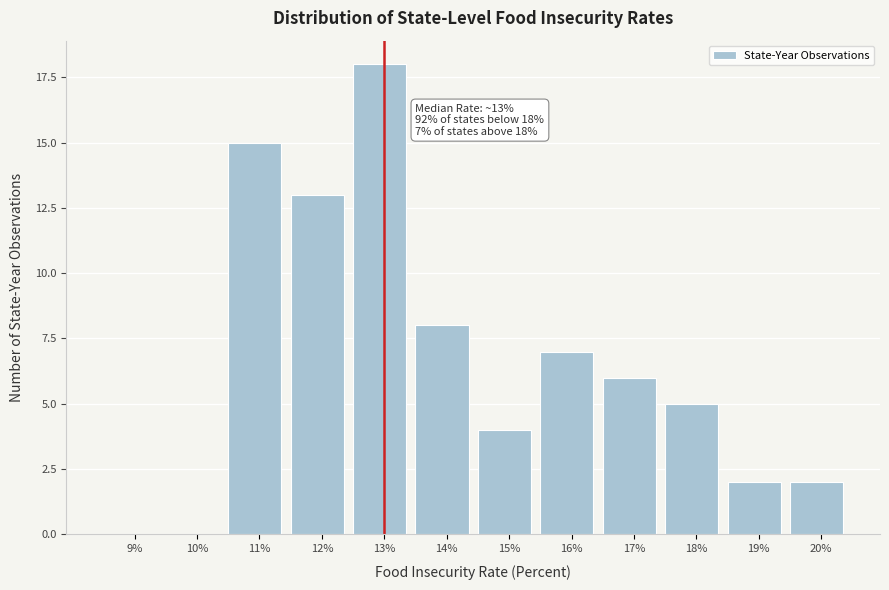

Reading left to right, transcribe all the data shown in this chart.

9%=0	10%=0	11%=15	12%=13	13%=18	14%=8	15%=4	16%=7	17%=6	18%=5	19%=2	20%=2